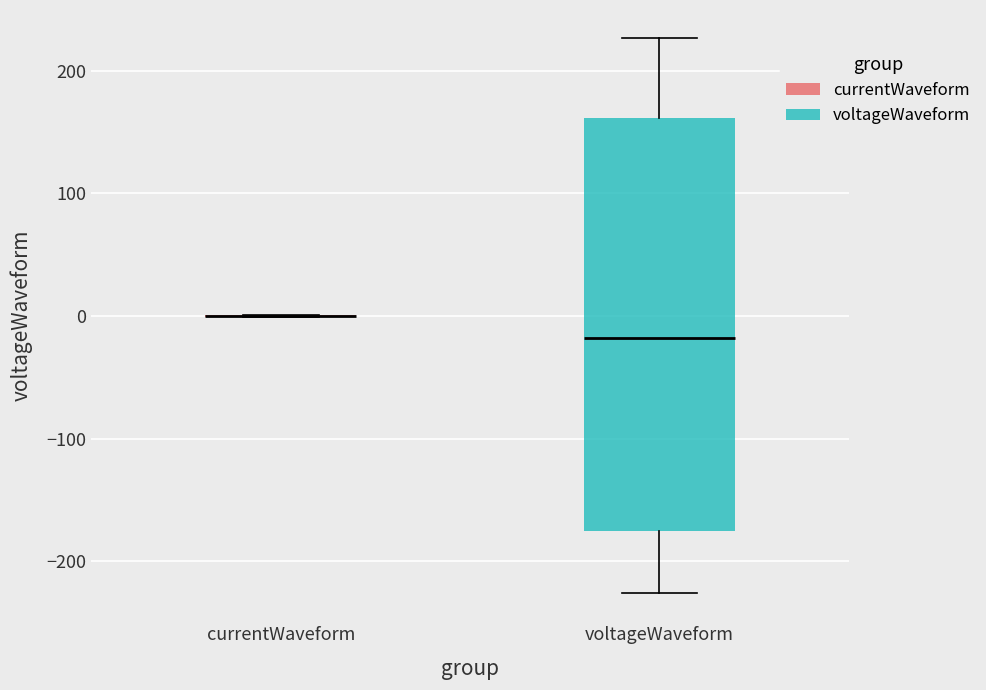

Which box is the tallest, from its lower edge to its upper edge?

voltageWaveform